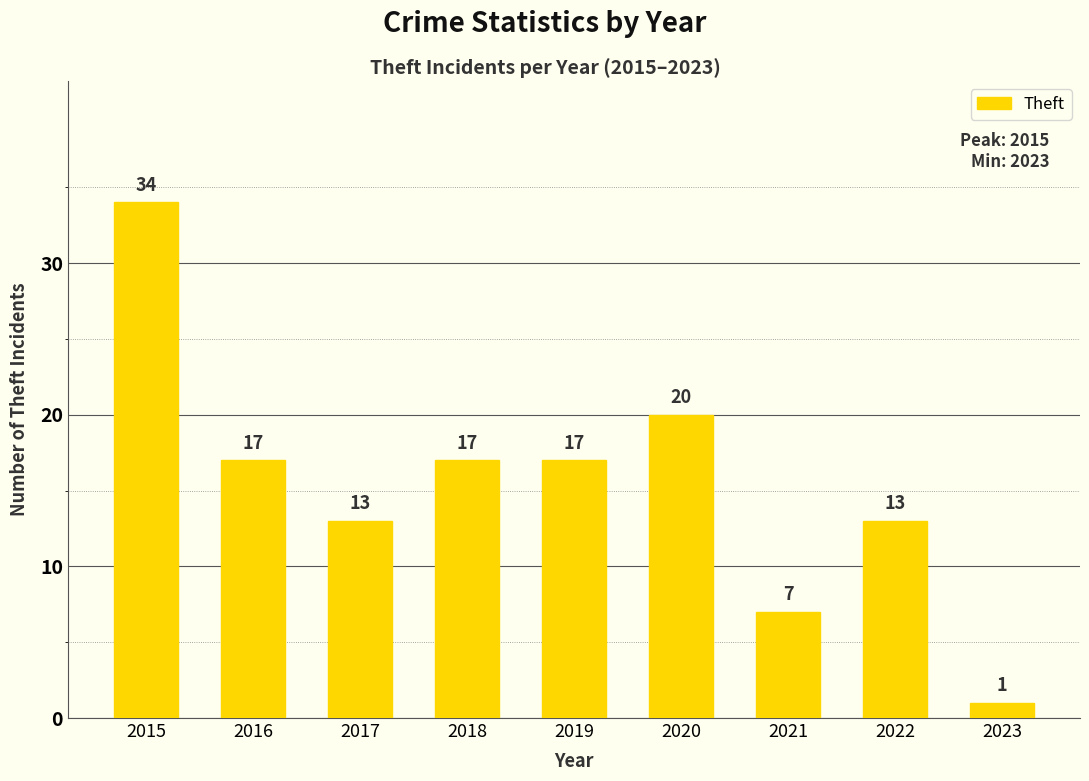

What is the value of the 7th bar from the left?

7